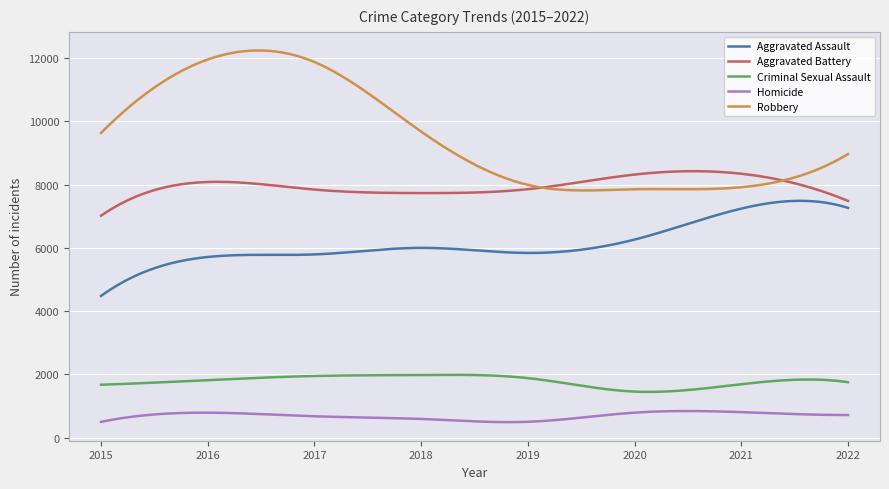

True or false: Criminal Sexual Assault and Aggravated Battery intersect in this chart.

False